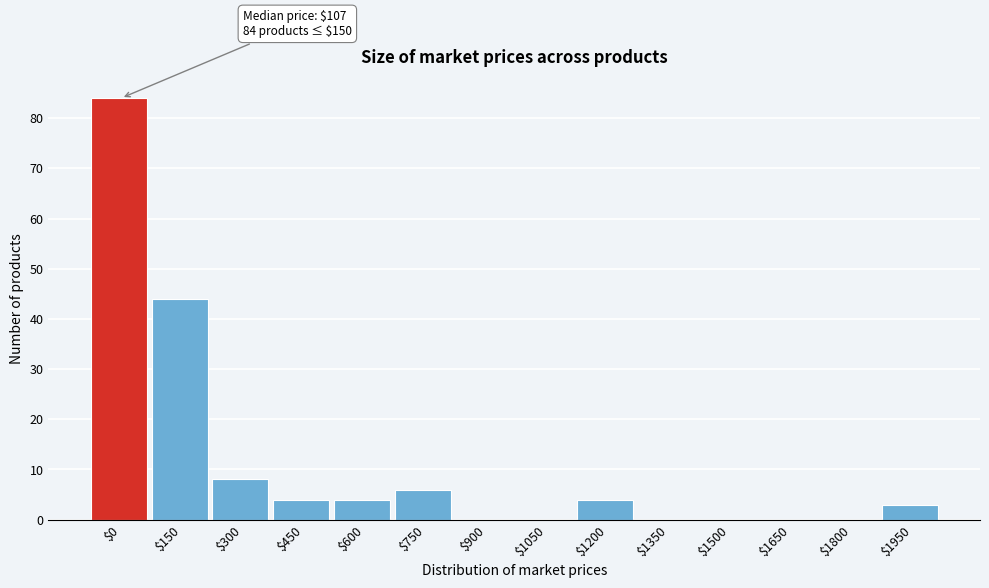

True or false: the data shows 0 at $1350.

True